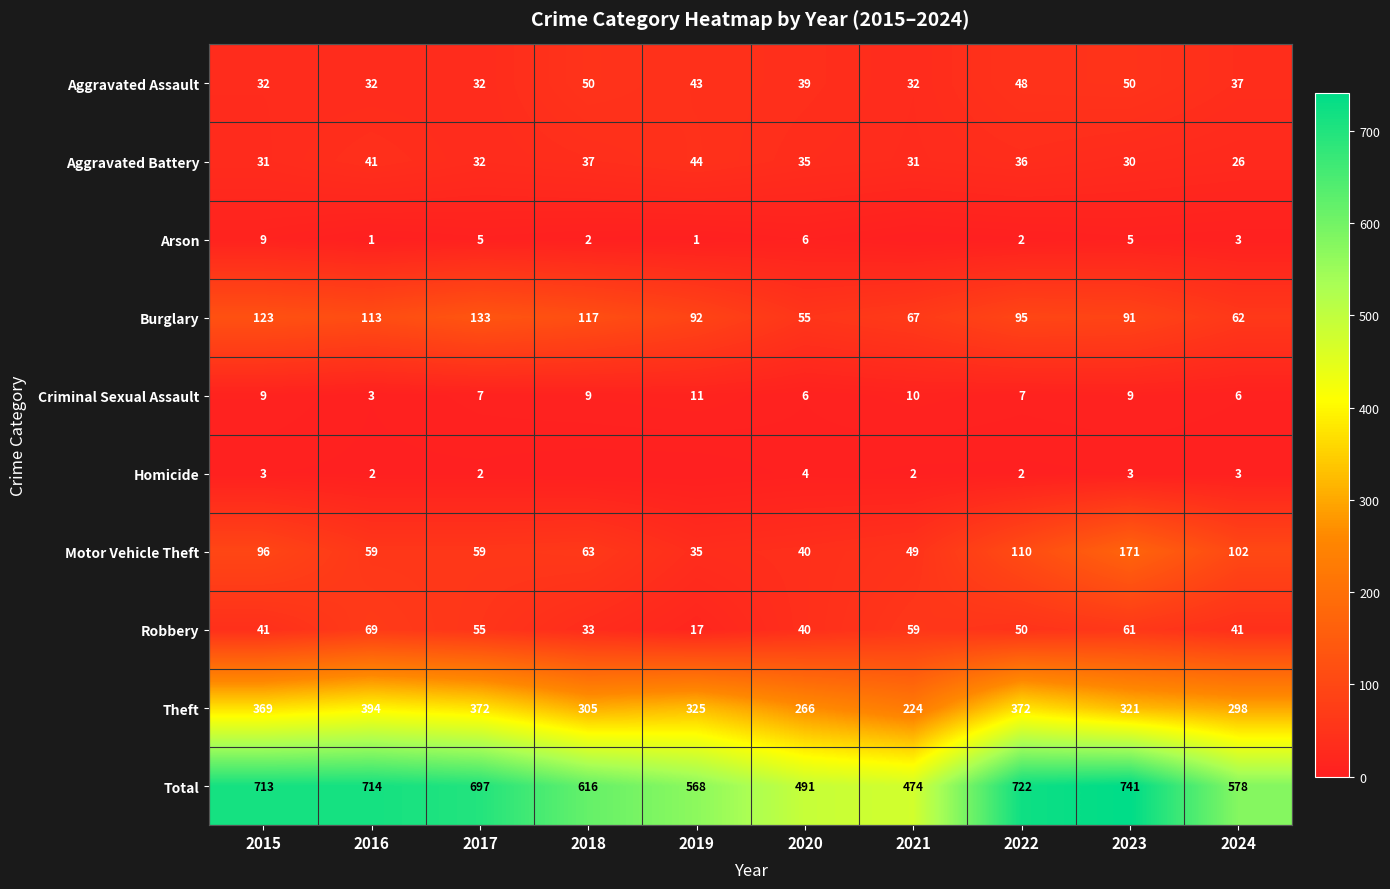

Rank the categories by Total value from lowest to highest.

2021, 2020, 2019, 2024, 2018, 2017, 2015, 2016, 2022, 2023